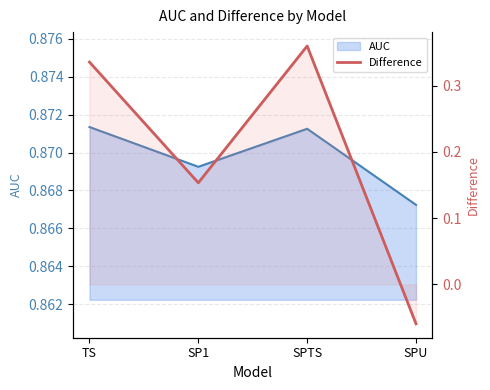

Where is the first local minimum?

SP1